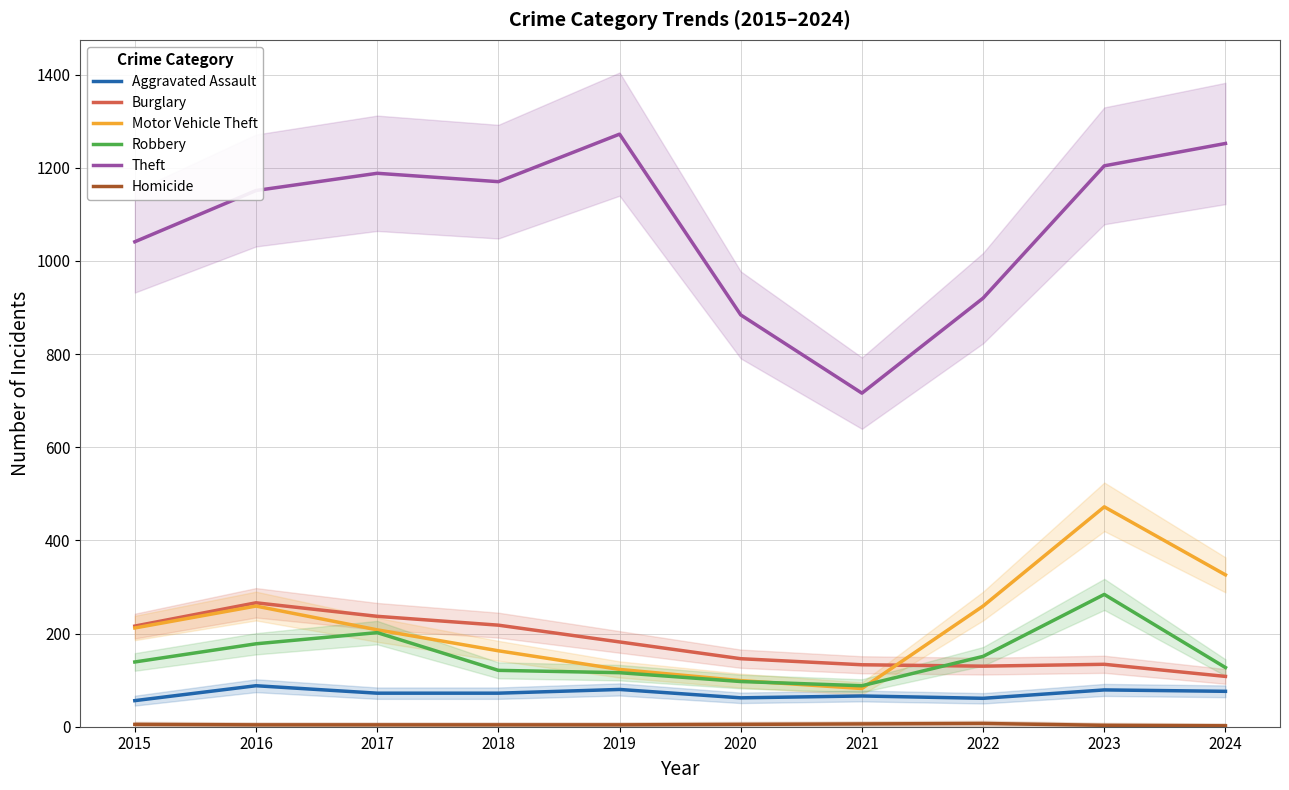

What is the sum of all Theft values?

10798